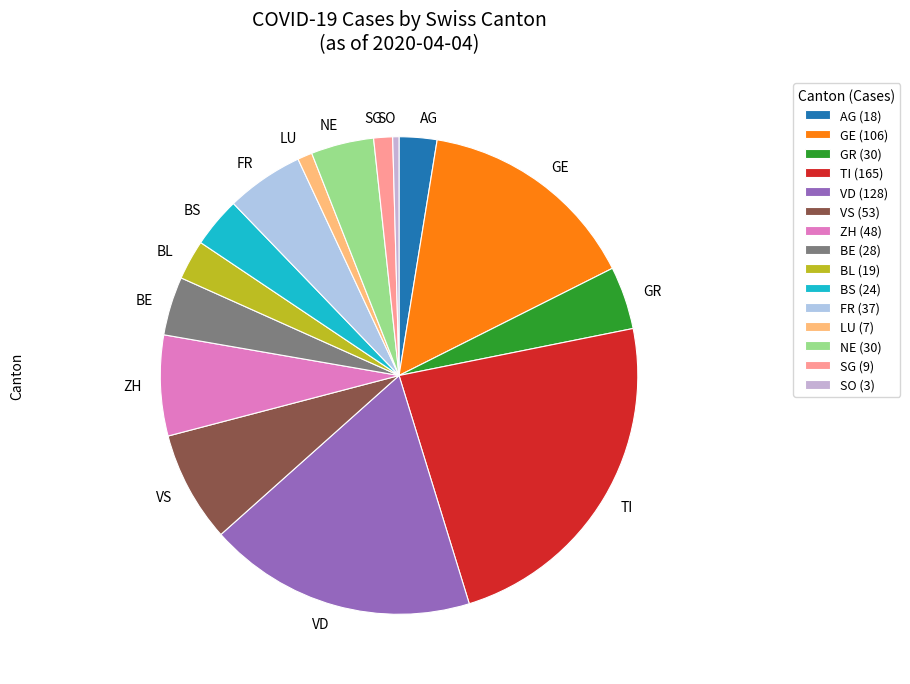

Approximately how many times larger is the value at VS compared to FR?

1.4